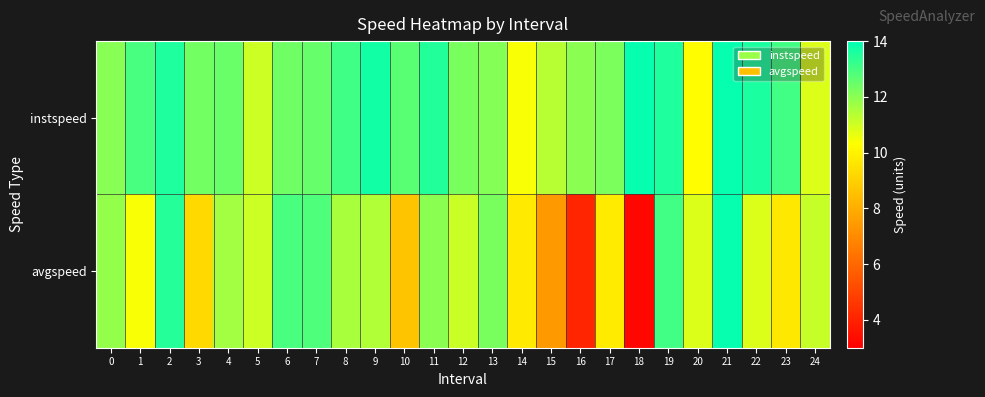

How many categories are shown in the chart?

25